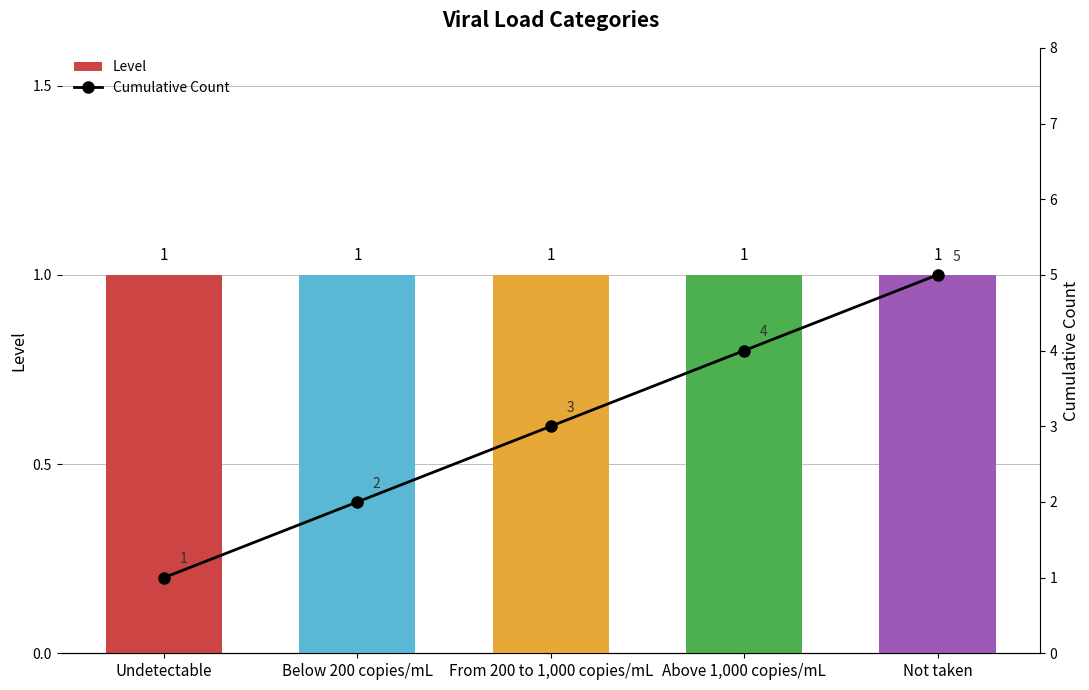

Where is Level nearest to the value 1?

Undetectable